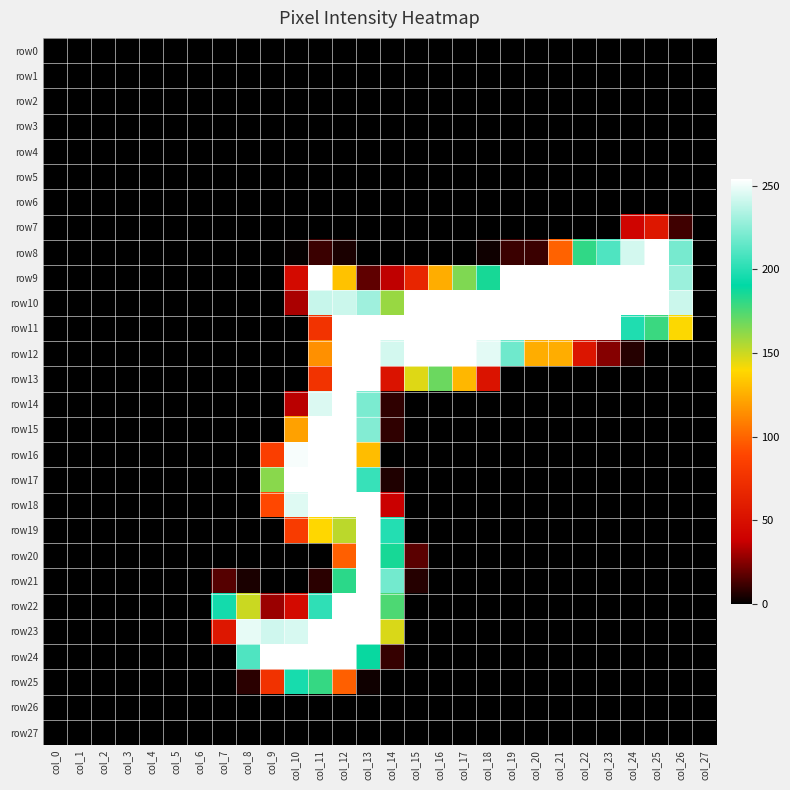

At which category is the sum across all series the highest?

col_12